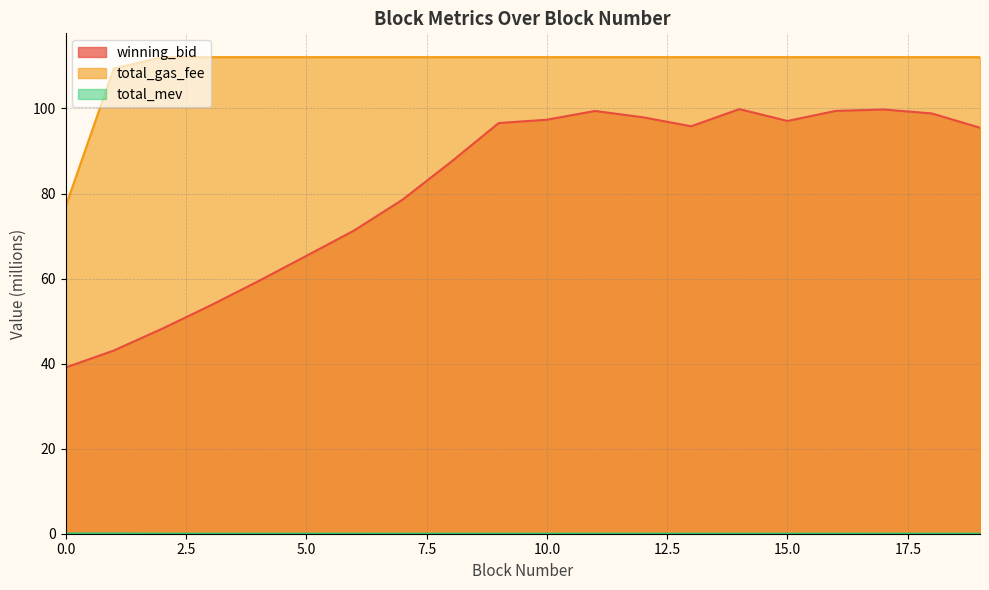

Reading left to right, transcribe all the data shown in this chart.

winning_bid: 0=39.1	1=43.1	2=48.2	3=53.6	4=59.4	5=65.3	6=71.3	7=78.5	8=87.3	9=96.6	10=97.3	11=99.4	12=97.9	13=95.8	14=99.8	15=97.1	16=99.4	17=99.8	18=98.8	19=95.5
total_gas_fee: 0=76.9	1=109.3	2=112.1	3=112.1	4=112.1	5=112.1	6=112.1	7=112.1	8=112.1	9=112.1	10=112.1	11=112.1	12=112.1	13=112.1	14=112.1	15=112.1	16=112.1	17=112.1	18=112.1	19=112.1
total_mev: 0=0.1	1=0.1	2=0.0	3=0.0	4=0.0	5=0.0	6=0.0	7=0.0	8=0.0	9=0.0	10=0.0	11=0.0	12=0.0	13=0.0	14=0.0	15=0.0	16=0.0	17=0.0	18=0.0	19=0.0